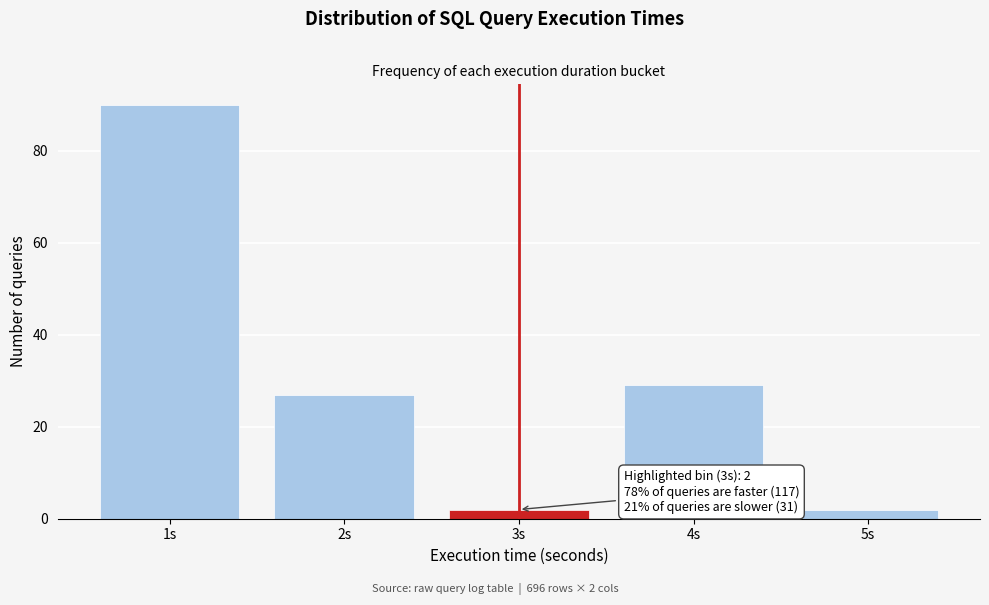

Reading right to left, extract all data points from this chart.

2	29	2	27	90